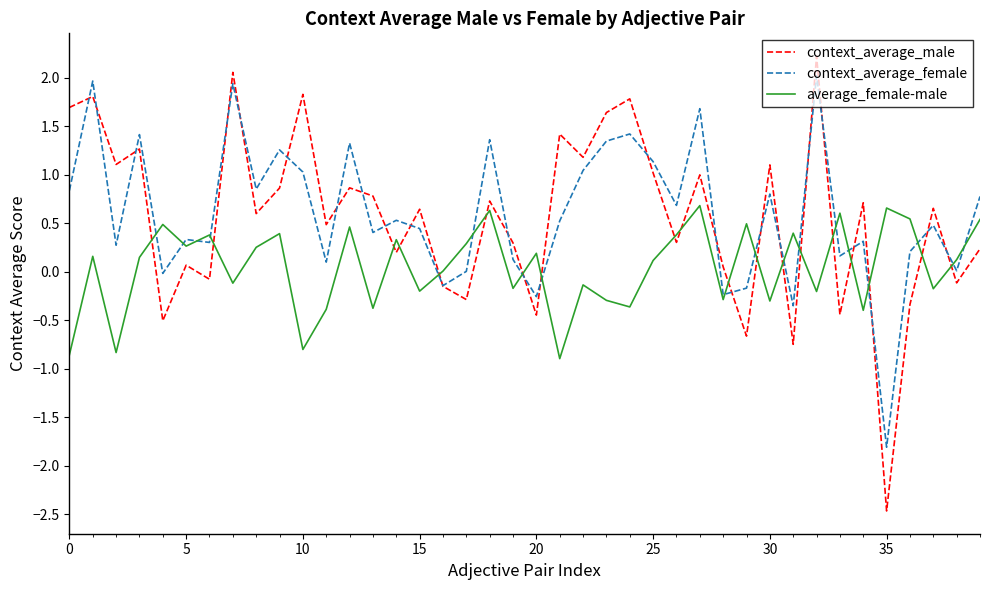

What is the highest value of the context_average_female series?

2.0